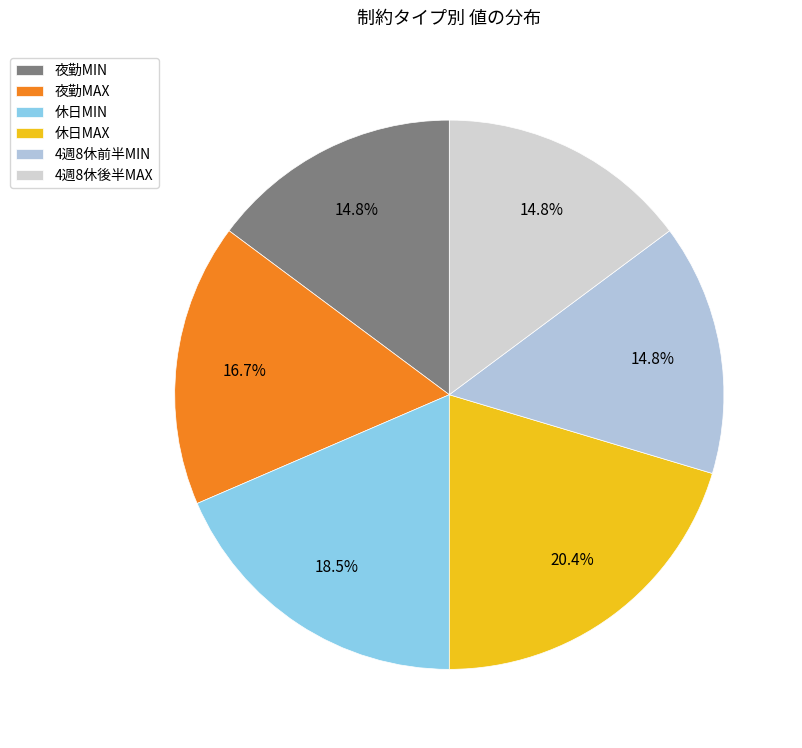

How many segments does this pie chart have?

6